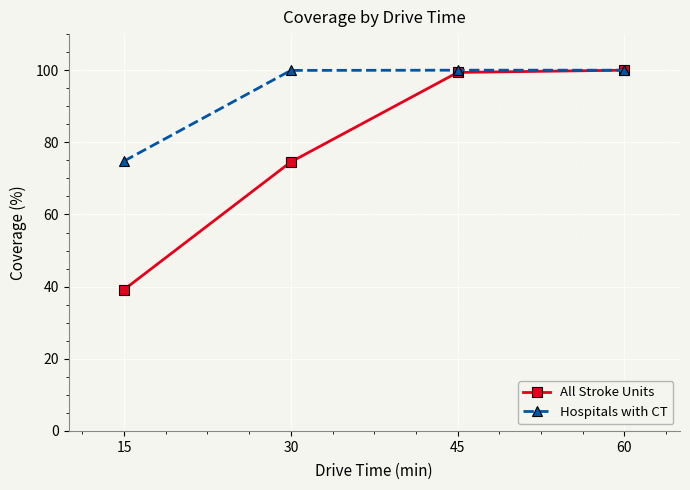

What is the average value of the All Stroke Units series?

78.3